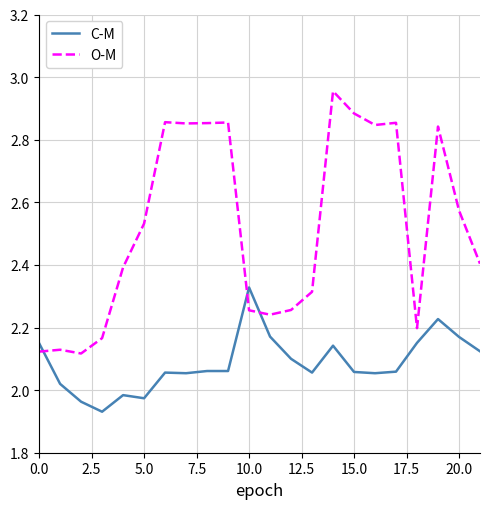

Which series has the largest range (max minus min)?

O-M